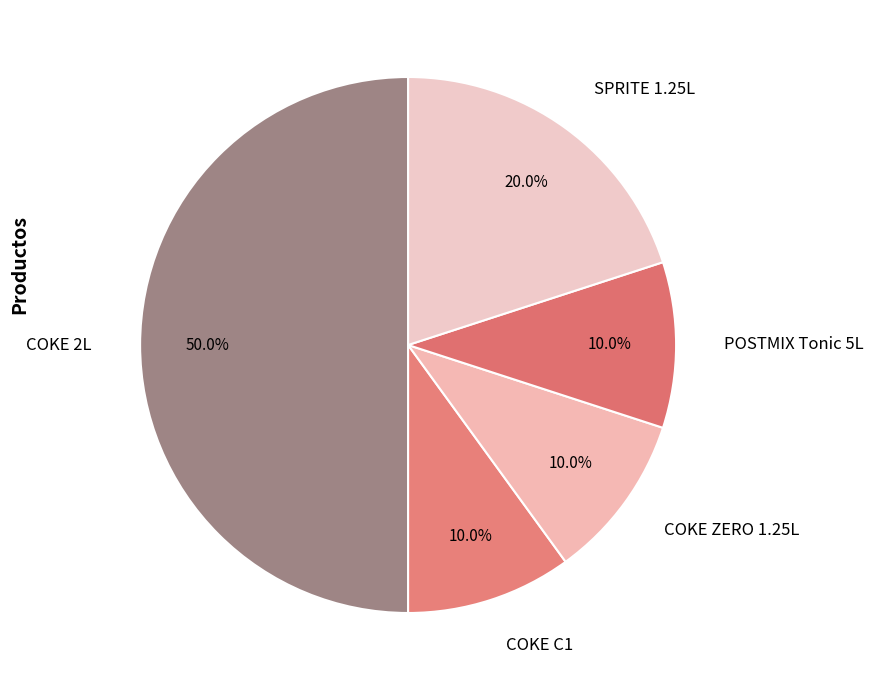

Is COKE ZERO 1.25L the majority of the pie?

No